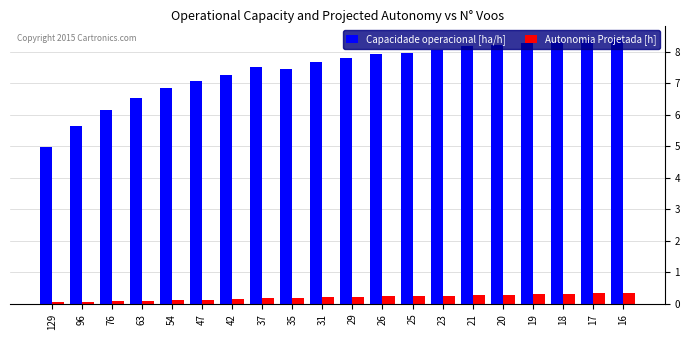

What is the difference between the Capacidade operacional [ha/h] values at 35 and 37?

0.1